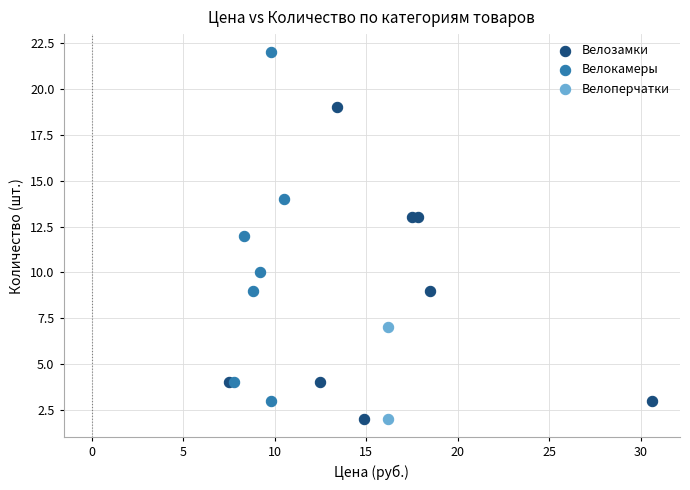

Which series contains the highest Y value?

Велокамеры